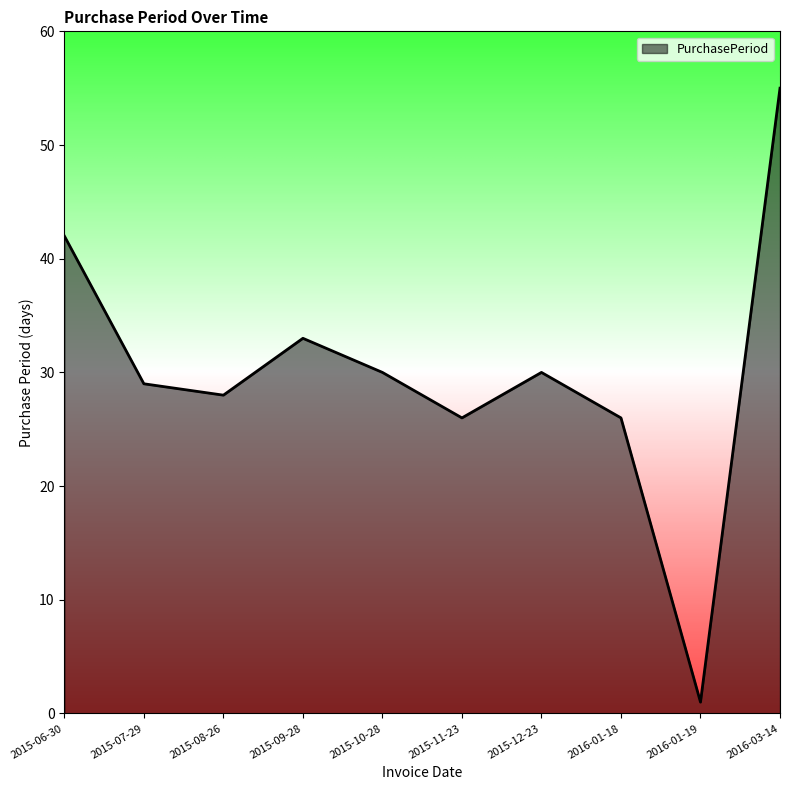

Between 2016-03-14 and 2016-01-18, which is larger?

2016-03-14